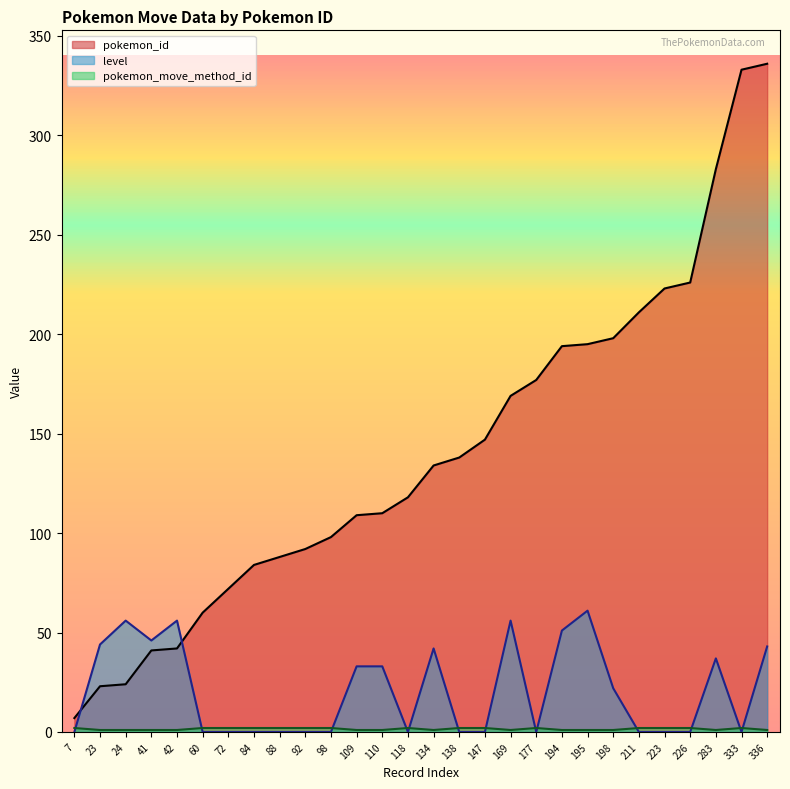

Which series changed the most between 42 and 198?

pokemon_id